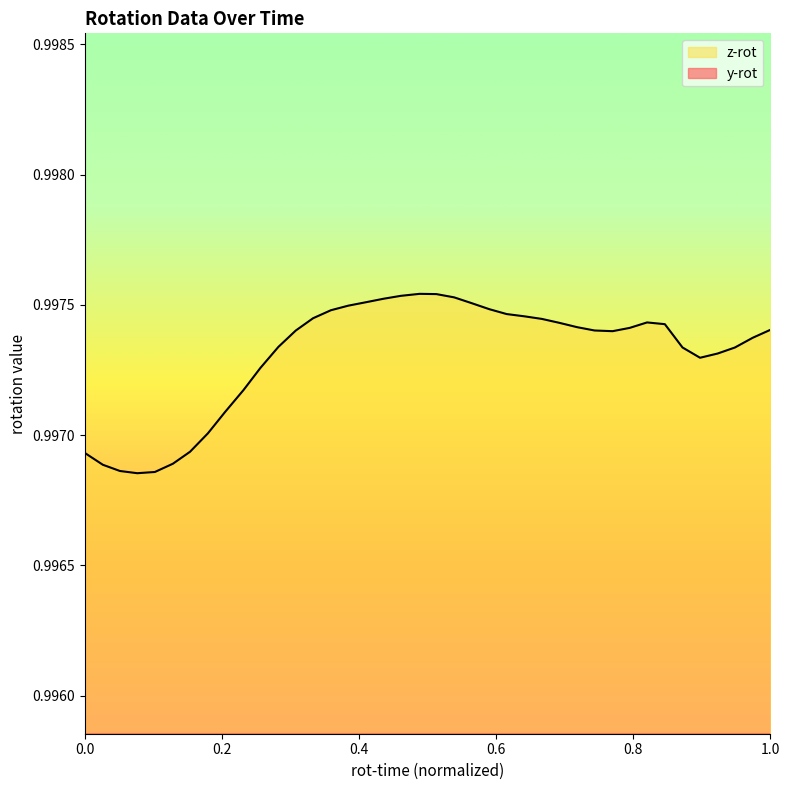

Does the chart have visible grid lines?

No